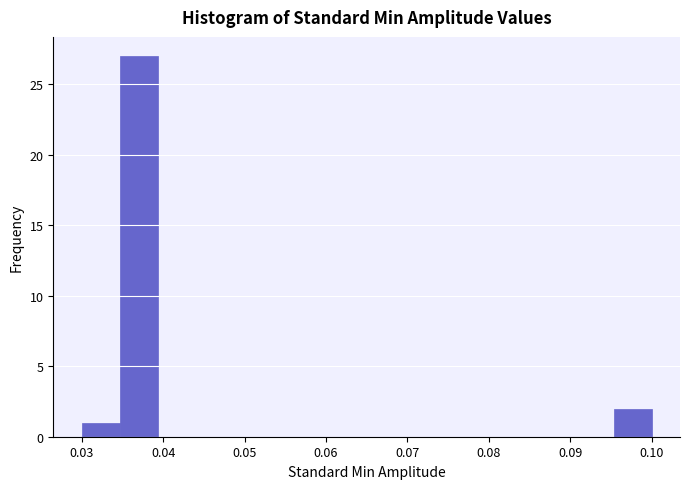

Reading left to right, transcribe this chart: for each bar, give the range it covers on the x-axis and its height. Neither the bar edges nor the heights are printed on the chart, so give them approximately, as read against the axes.

0.030 to 0.035: 1
0.035 to 0.039: 27
0.039 to 0.044: 0
0.044 to 0.049: 0
0.049 to 0.053: 0
0.053 to 0.058: 0
0.058 to 0.063: 0
0.063 to 0.067: 0
0.067 to 0.072: 0
0.072 to 0.077: 0
0.077 to 0.081: 0
0.081 to 0.086: 0
0.086 to 0.091: 0
0.091 to 0.095: 0
0.095 to 0.100: 2